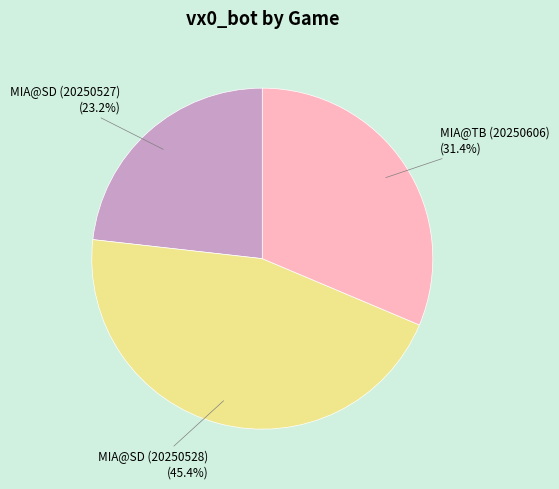

How many slices are in this pie chart?

3